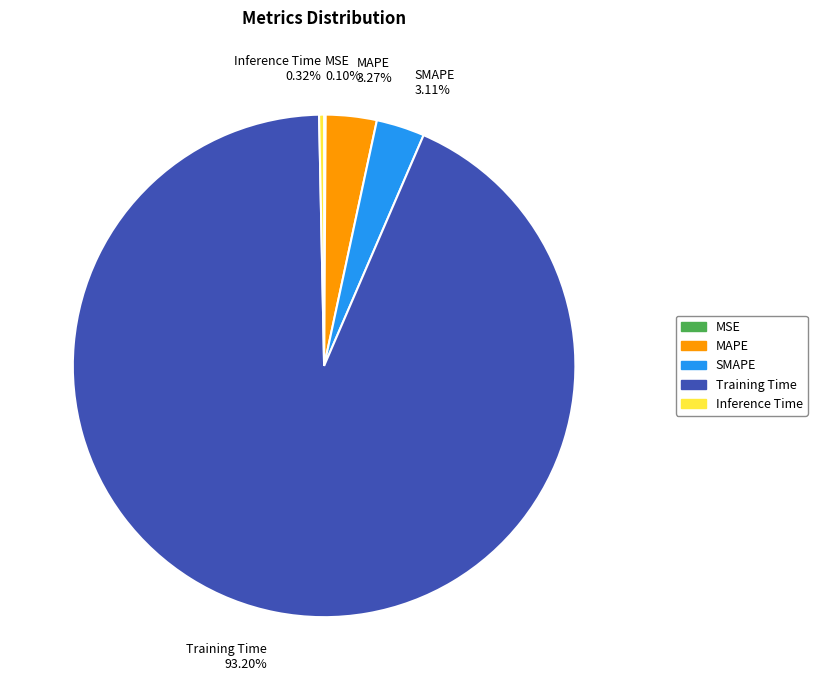

Do Training Time and Inference Time together represent more than half of the pie?

Yes